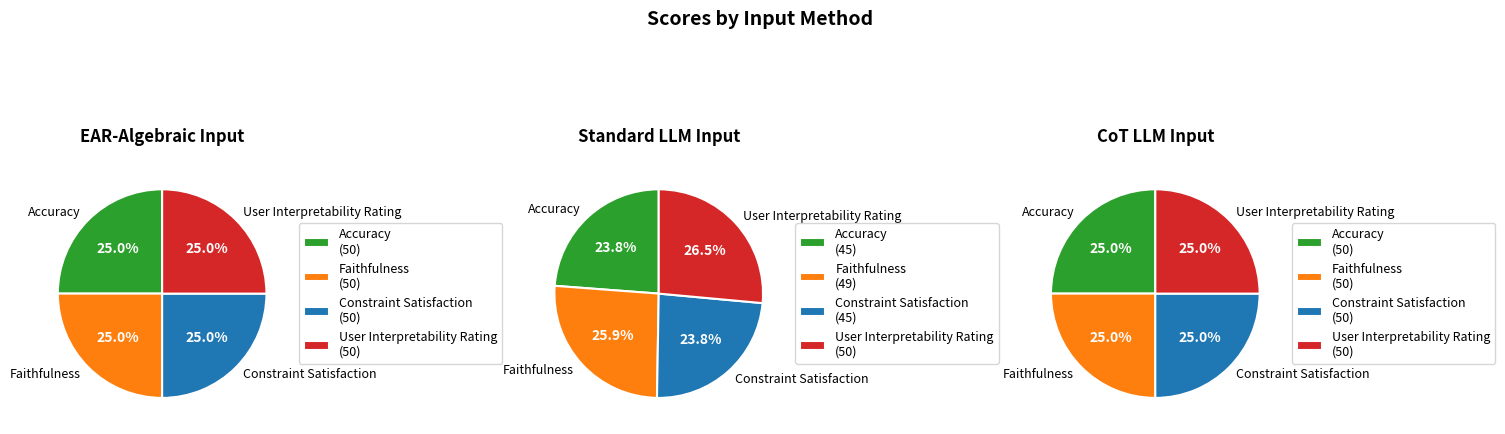

To the nearest percent, what is the difference between the largest and smallest slice percentages?

3%